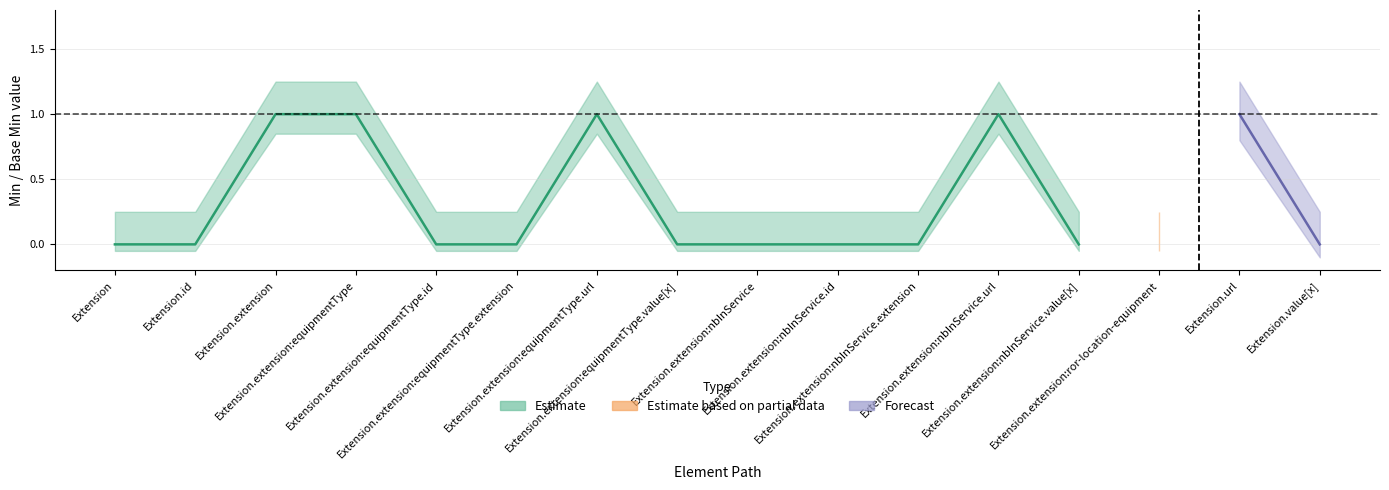

What position from the left is Extension.extension?

3